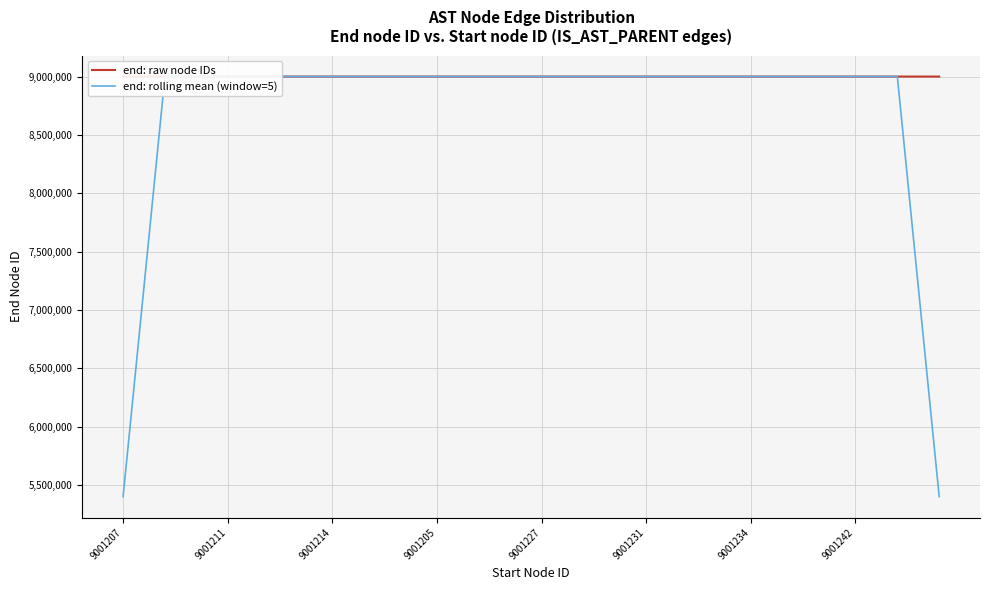

What is the sum of all end: raw node IDs values?

360049022.0